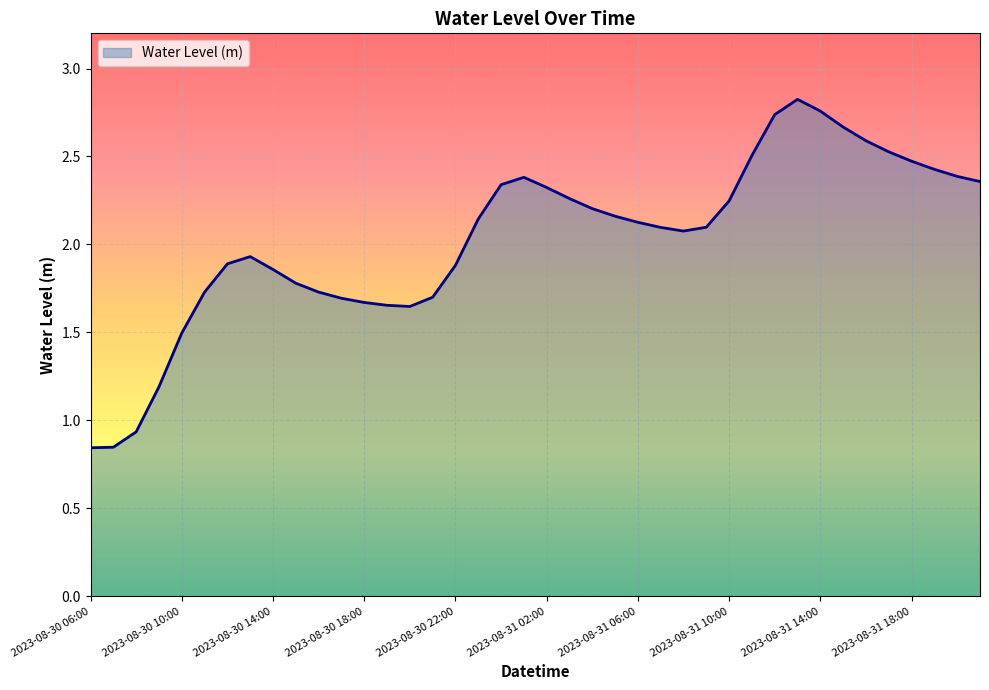

What is the difference between the maximum and minimum values?

2.0